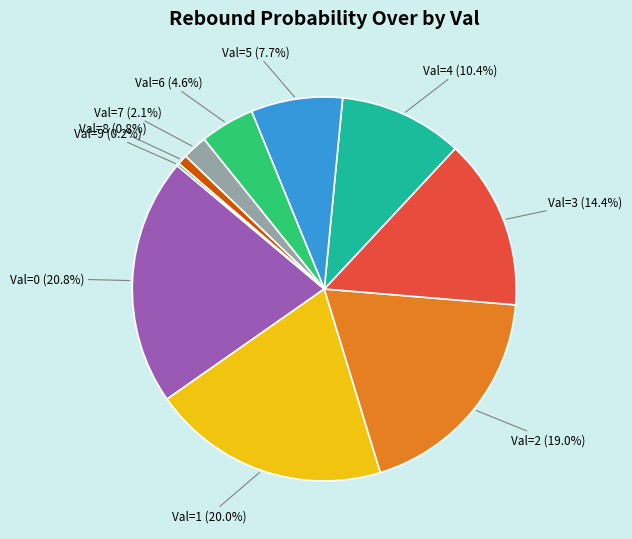

Approximately how many times larger is the value at Val=5 (7.7%) compared to Val=3 (14.4%)?

0.5